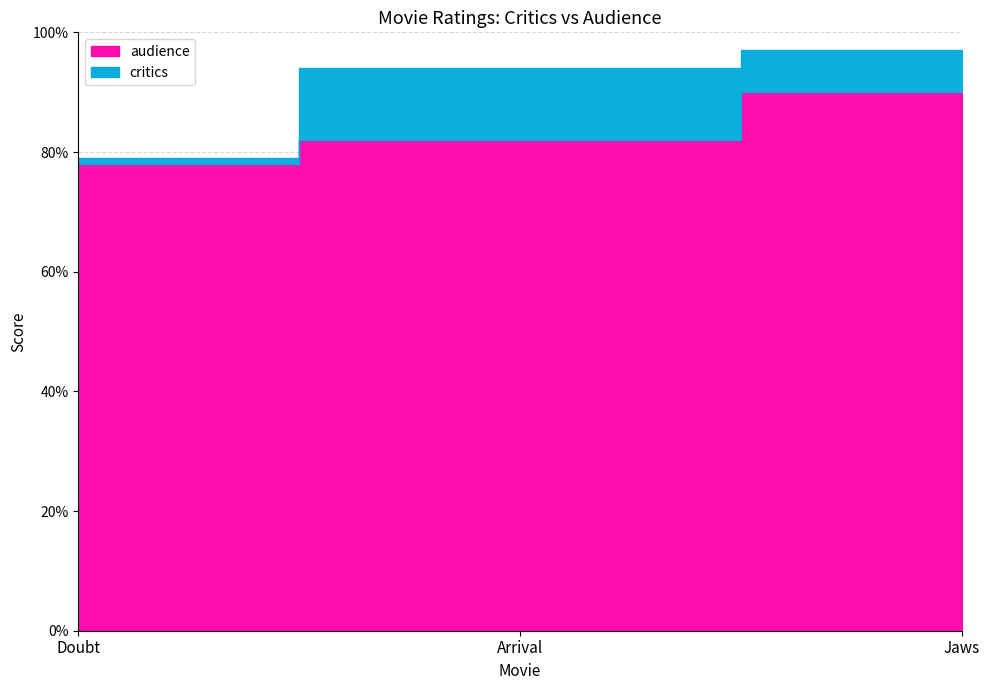

What is the value of the audience point at the 2nd from the left?

82